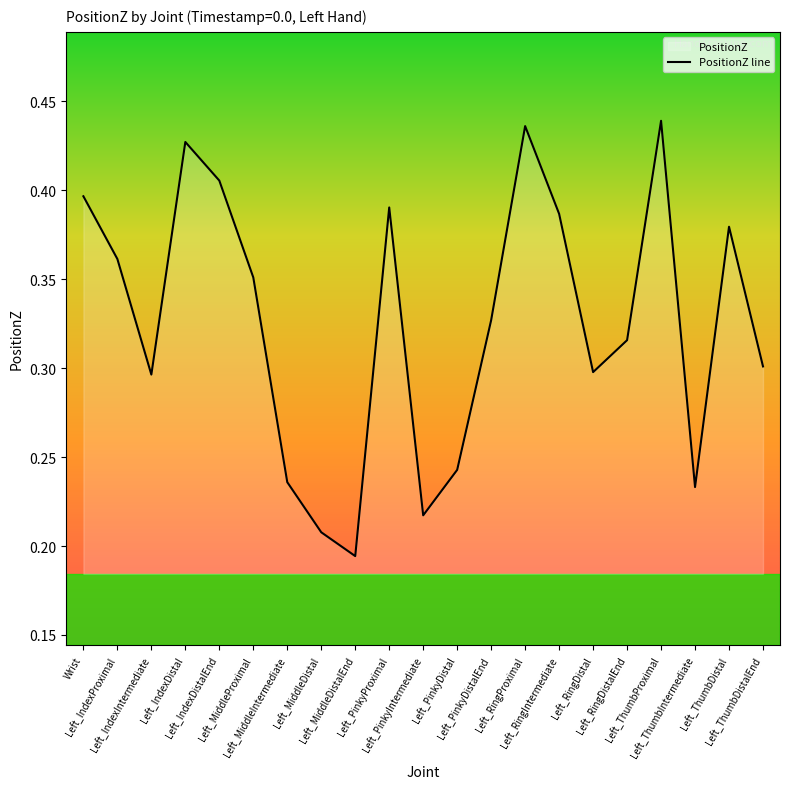

Rank the categories by value from lowest to highest.

Left_MiddleDistalEnd, Left_MiddleDistal, Left_PinkyIntermediate, Left_ThumbIntermediate, Left_MiddleIntermediate, Left_PinkyDistal, Left_IndexIntermediate, Left_RingDistal, Left_ThumbDistalEnd, Left_RingDistalEnd, Left_PinkyDistalEnd, Left_MiddleProximal, Left_IndexProximal, Left_ThumbDistal, Left_RingIntermediate, Left_PinkyProximal, Wrist, Left_IndexDistalEnd, Left_IndexDistal, Left_RingProximal, Left_ThumbProximal